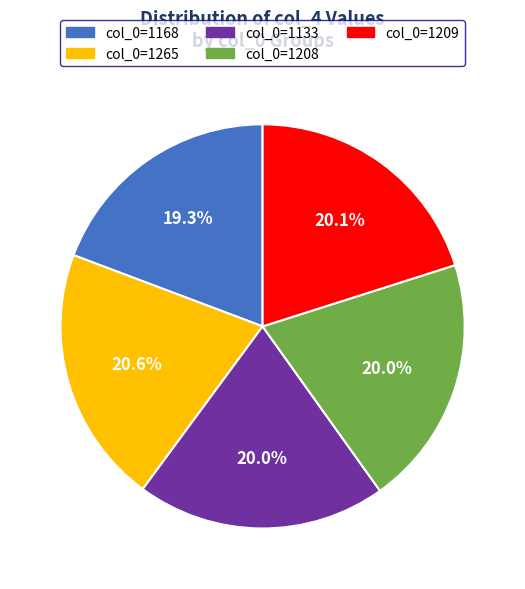

Approximately how many times larger is the value at col_0=1208 compared to col_0=1133?

1.0